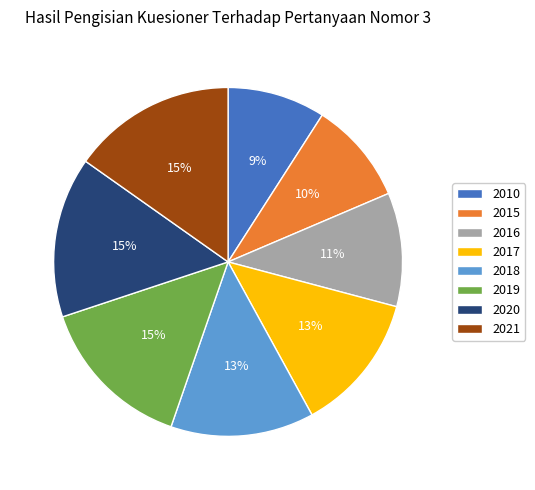

To the nearest percent, what percentage of the pie is 2016?

11%